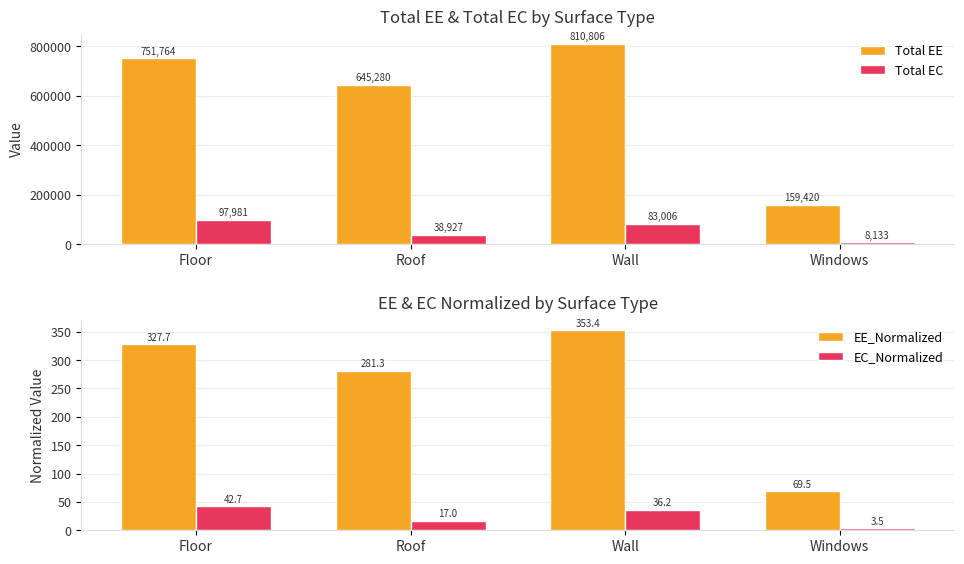

What is the average value of the EE_Normalized series?

258.0